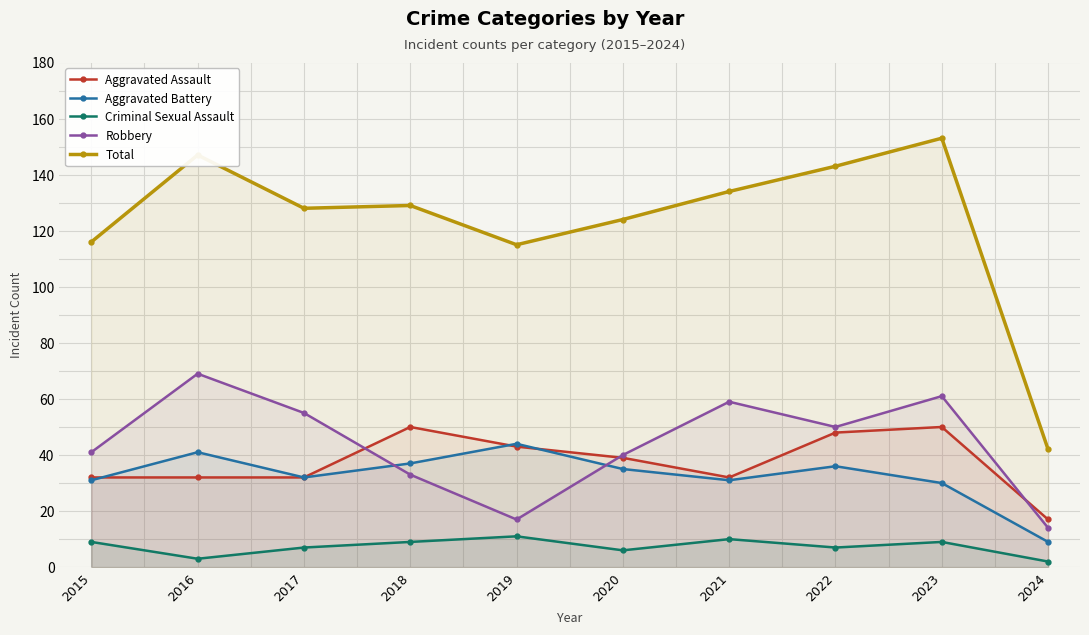

Reading left to right, transcribe all the data shown in this chart.

Aggravated Assault: 32	32	32	50	43	39	32	48	50	17
Aggravated Battery: 31	41	32	37	44	35	31	36	30	9
Criminal Sexual Assault: 9	3	7	9	11	6	10	7	9	2
Robbery: 41	69	55	33	17	40	59	50	61	14
Total: 116	147	128	129	115	124	134	143	153	42